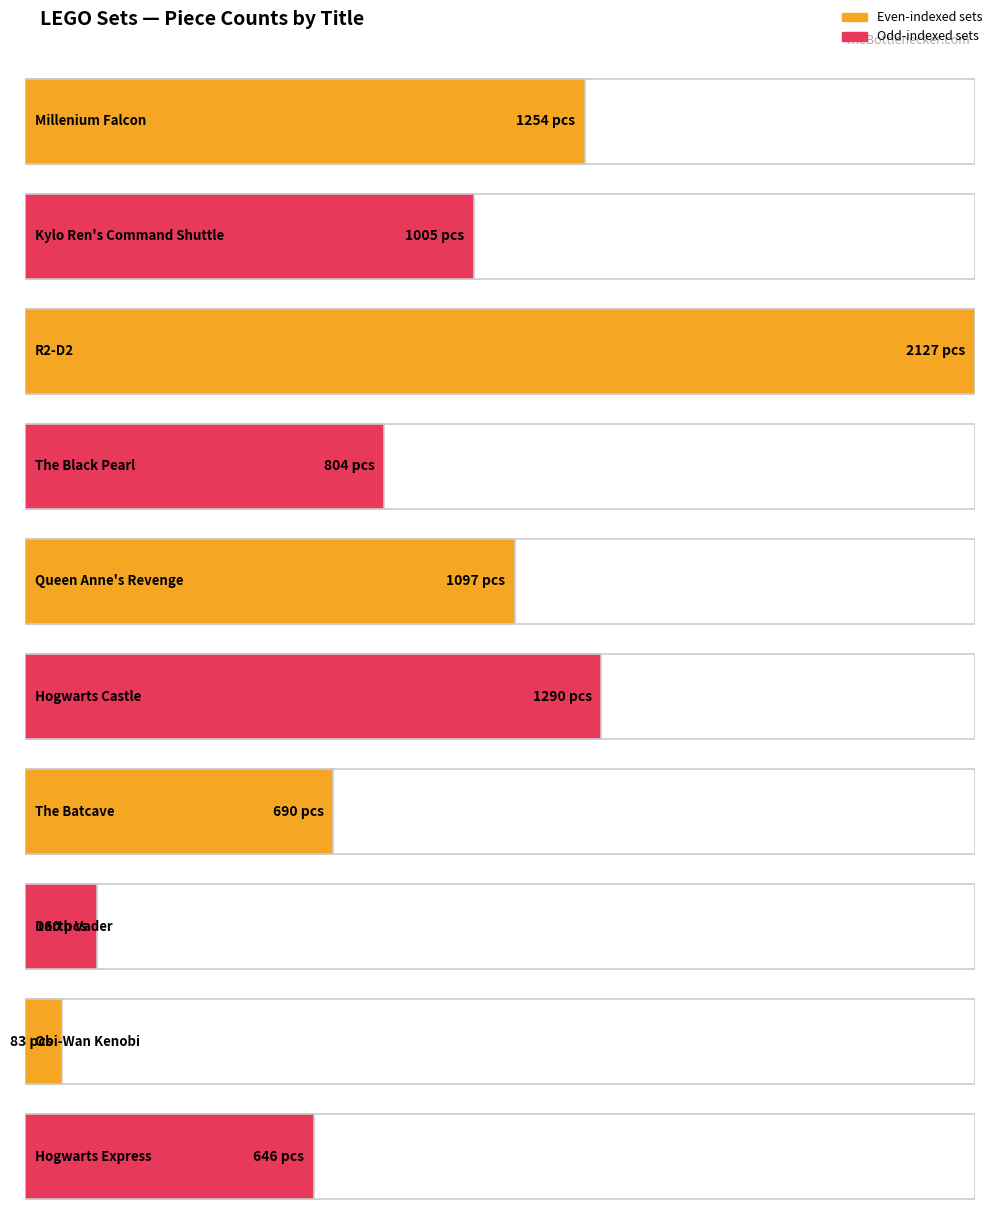

The chart shows a value of 273 at Darth Vader. True or false?

False